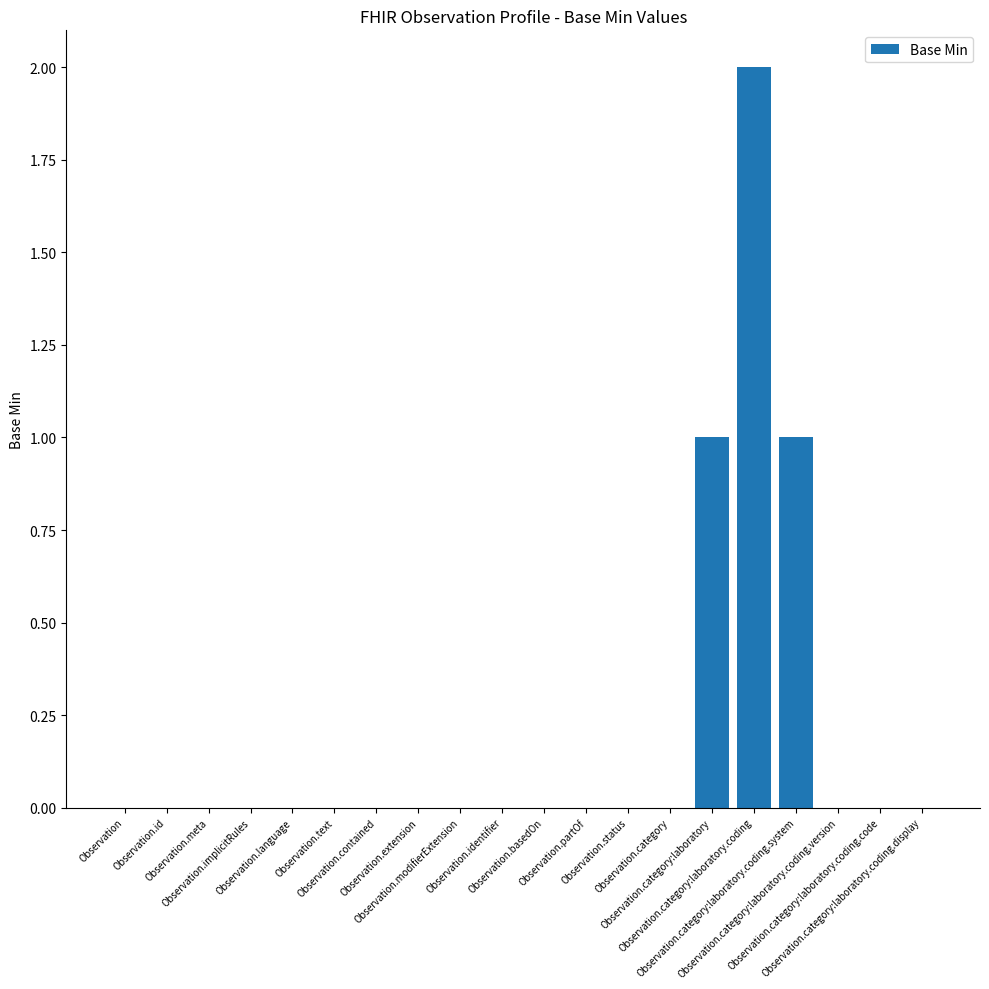

What is the maximum value shown in the chart?

2